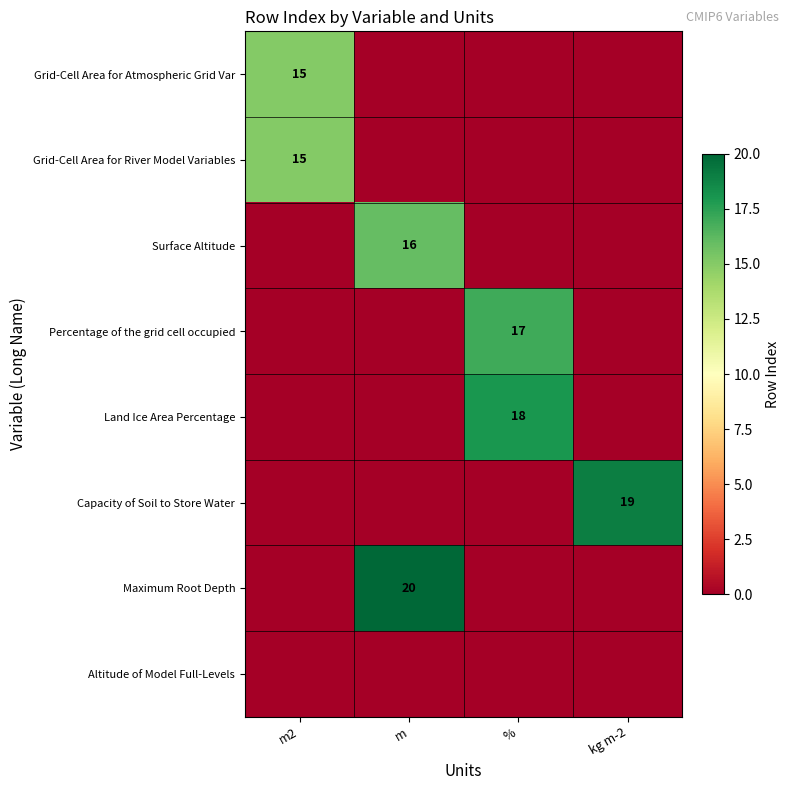

Is it true that Surface Altitude equals 16 at m?

True